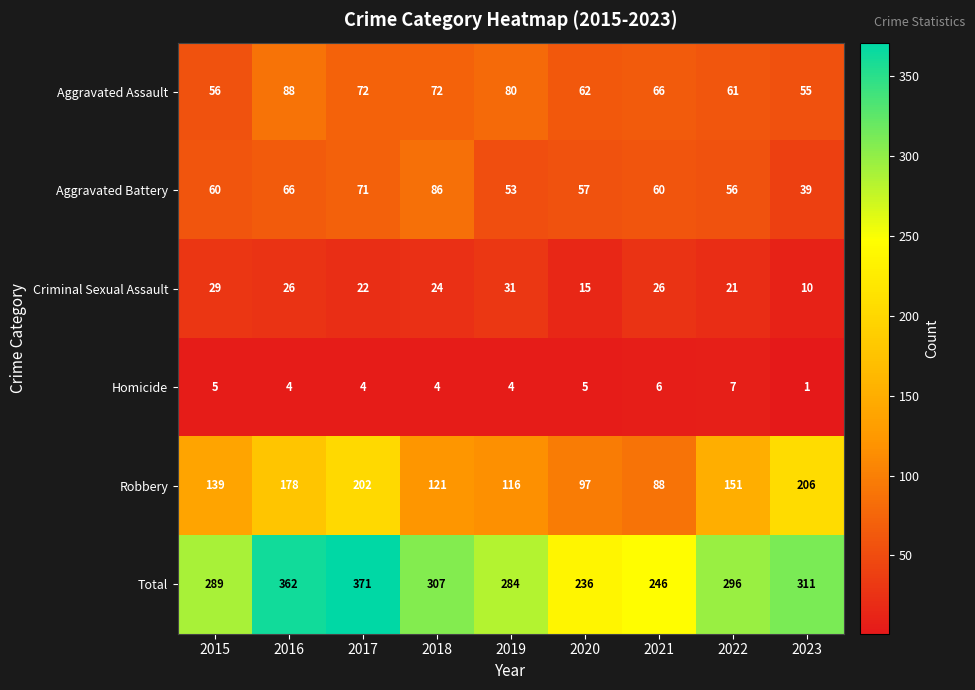

Between 2015 and 2022, which series saw the biggest shift?

Robbery